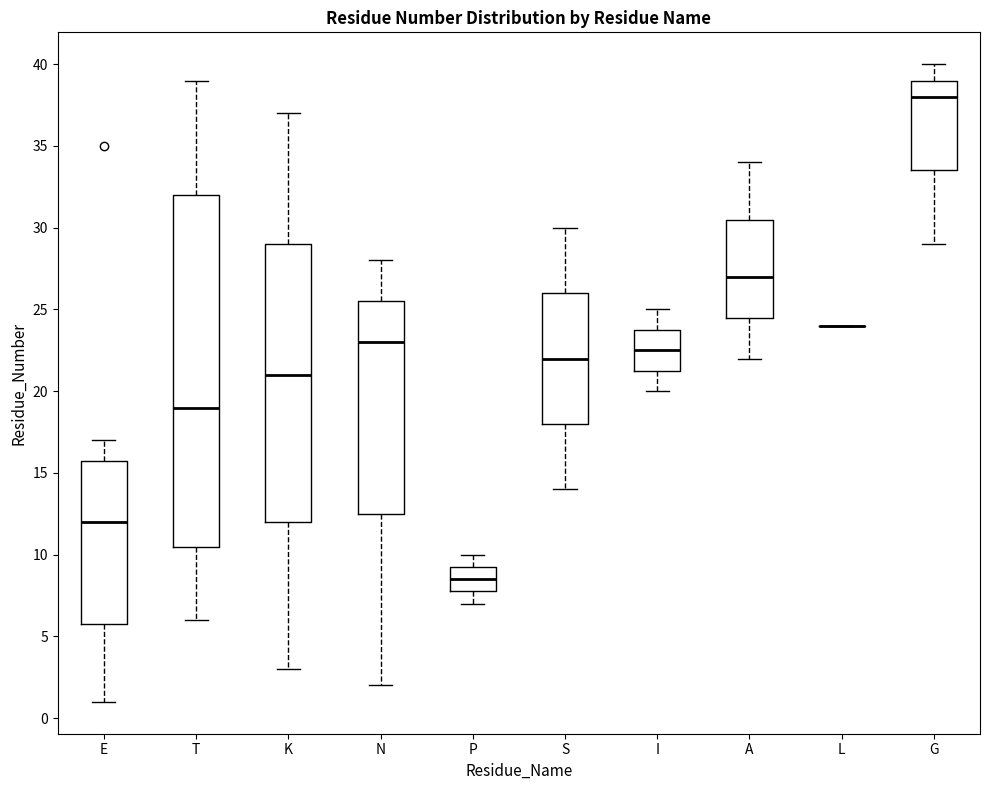

Reading left to right, transcribe this box plot: for each box, give where its median line is, the range the box spans, and where its two whiskers end, as read against the y-axis. The values are not printed on the chart, so give them approximately, as read against the axis.

E: median 12.0, box 6.0 to 16.0, whiskers 1.0 to 17.0
T: median 19.0, box 10.5 to 32.0, whiskers 6.0 to 39.0
K: median 21.0, box 12.0 to 29.0, whiskers 3.0 to 37.0
N: median 23.0, box 12.5 to 25.5, whiskers 2.0 to 28.0
P: median 8.5, box 8.0 to 9.5, whiskers 7.0 to 10.0
S: median 22.0, box 18.0 to 26.0, whiskers 14.0 to 30.0
I: median 22.5, box 21.5 to 24.0, whiskers 20.0 to 25.0
A: median 27.0, box 24.5 to 30.5, whiskers 22.0 to 34.0
L: box collapsed to a line at 24.0, whiskers 24.0 to 24.0
G: median 38.0, box 33.5 to 39.0, whiskers 29.0 to 40.0